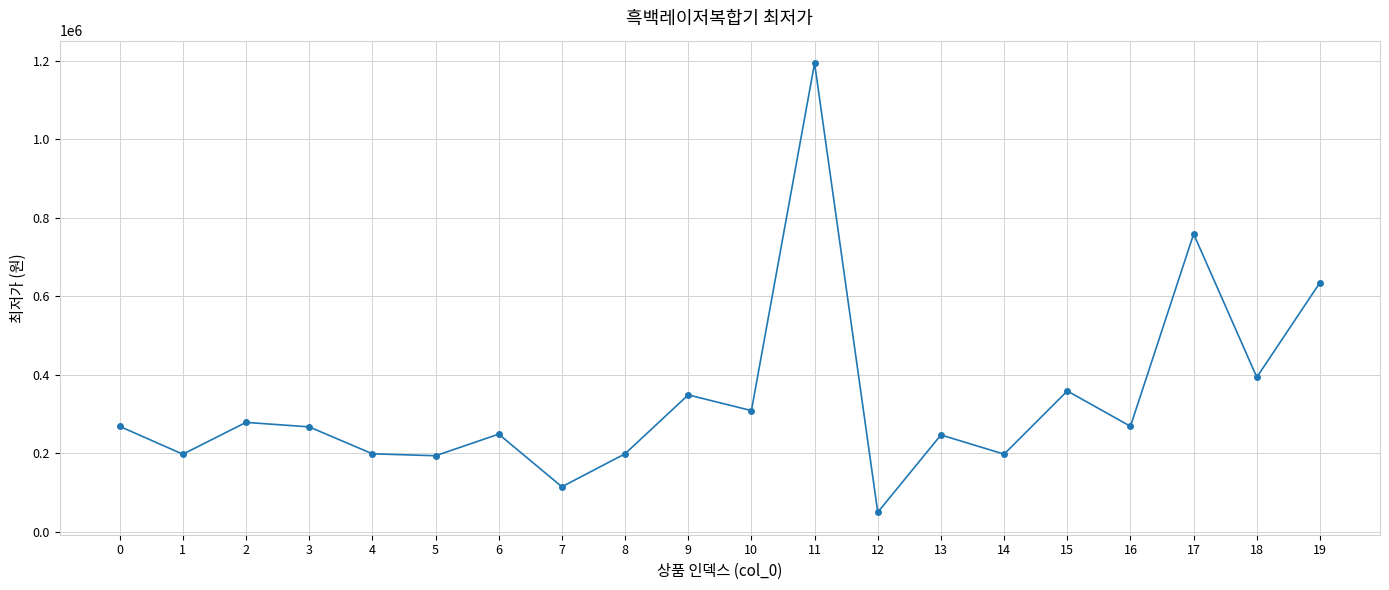

What is the change in value from 10 to 15?

+49990